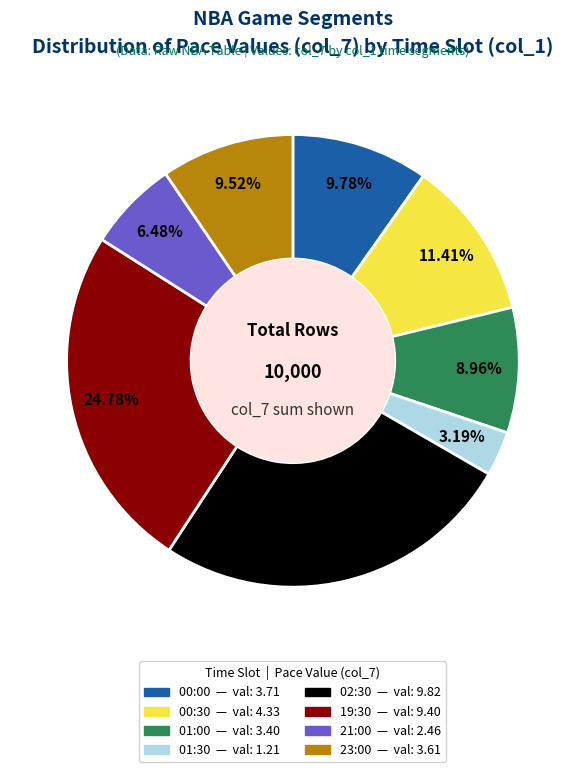

Does any single category account for the majority?

No